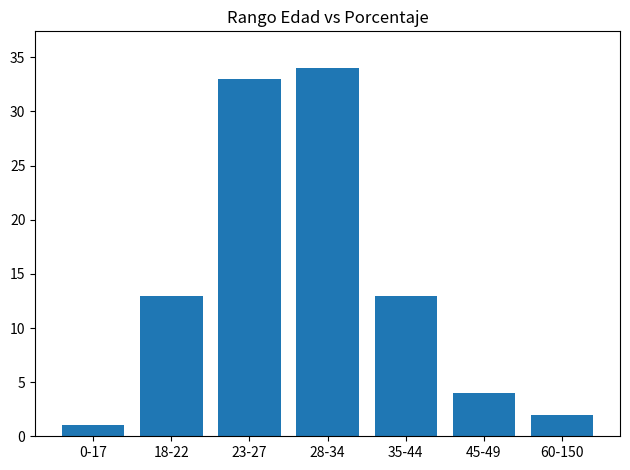

The value at 28-34 is 19. True or false?

False